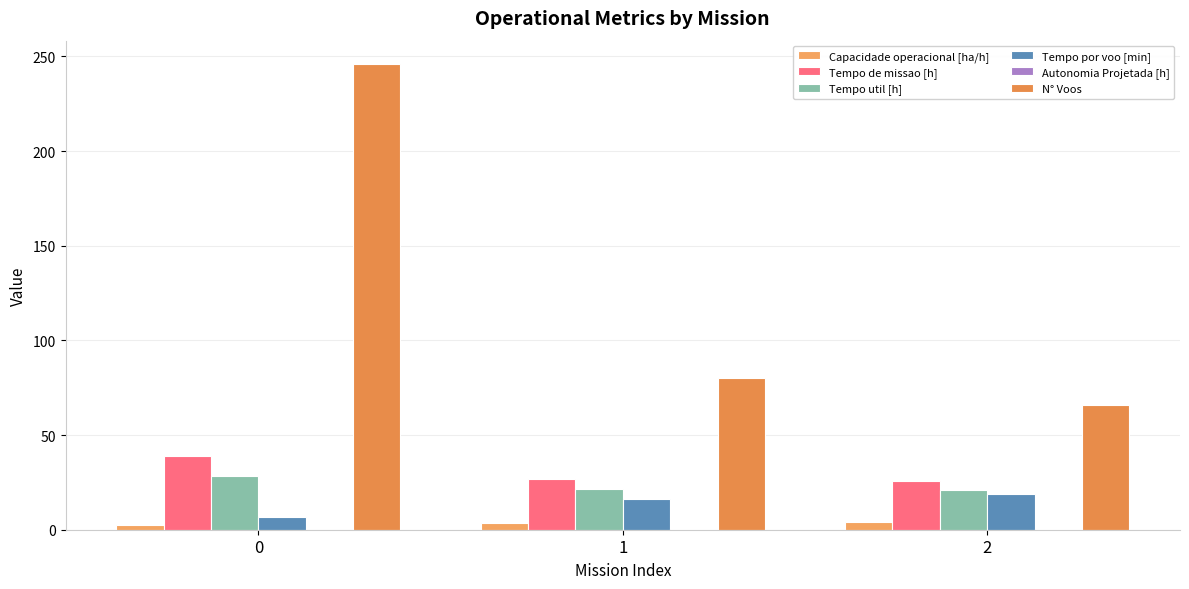

How many series are shown in this chart?

6